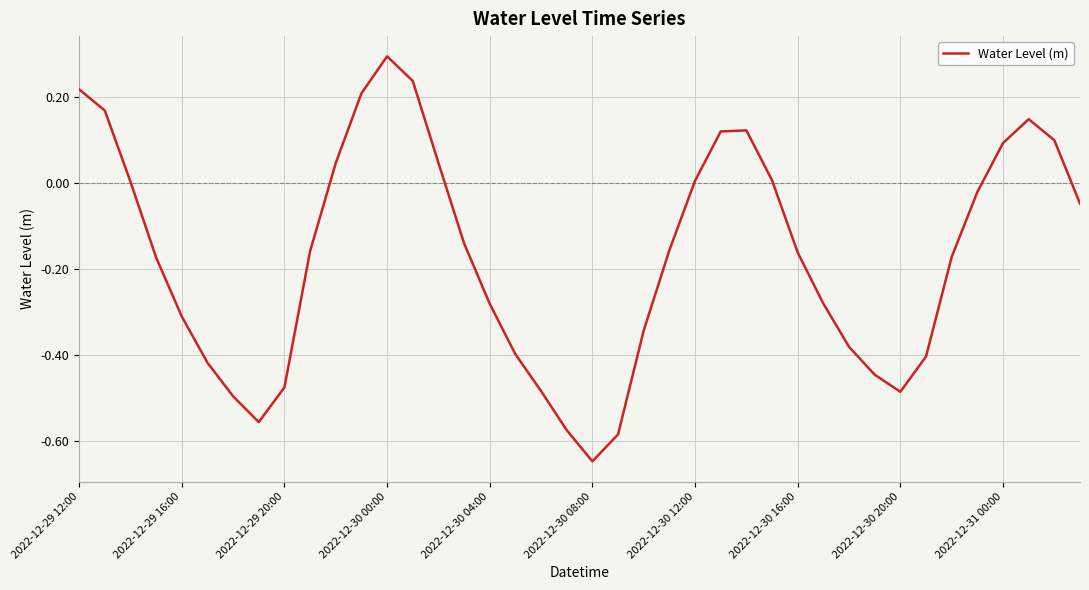

What is the difference between the maximum and minimum values?

0.9